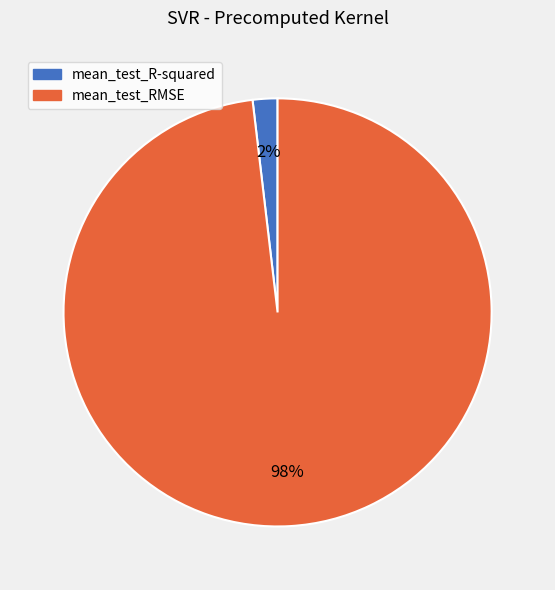

To the nearest percent, what is the average slice percentage?

50%